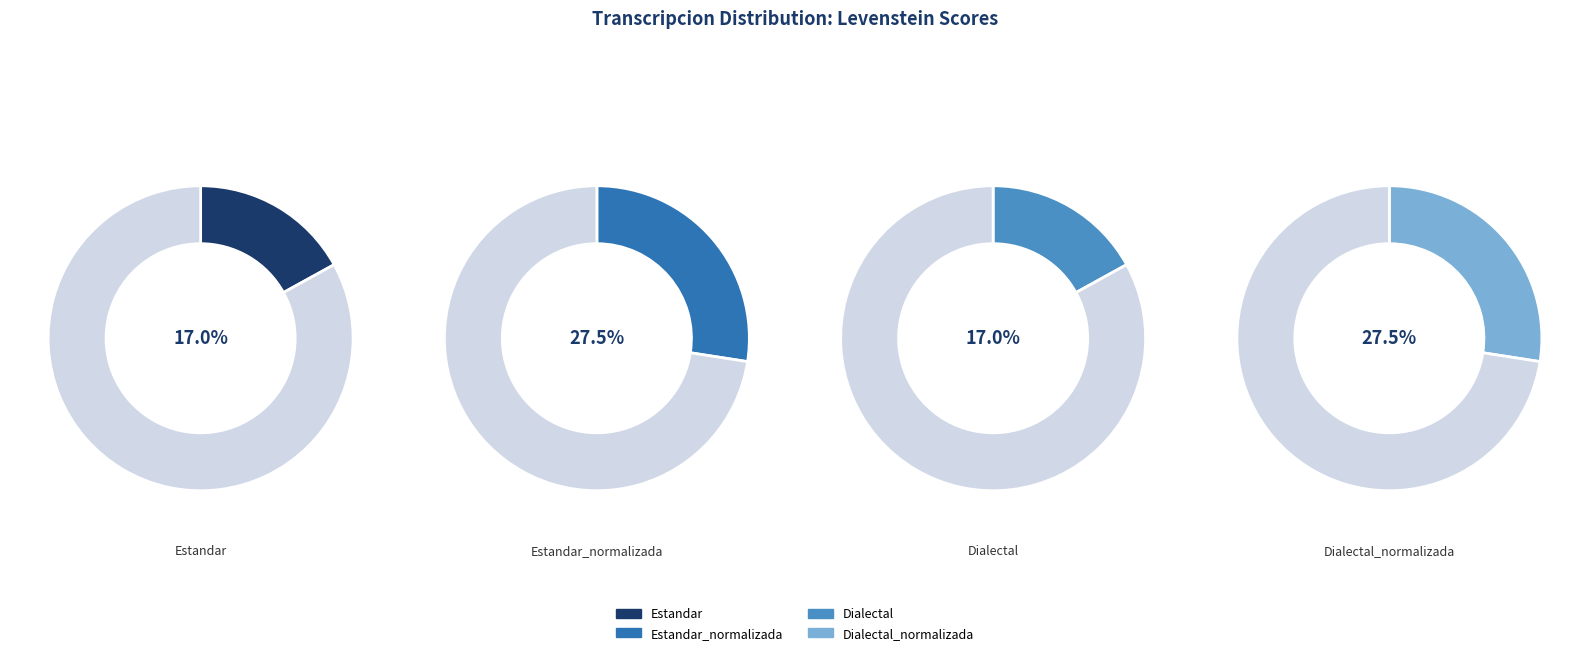

How many slices are in this pie chart?

4